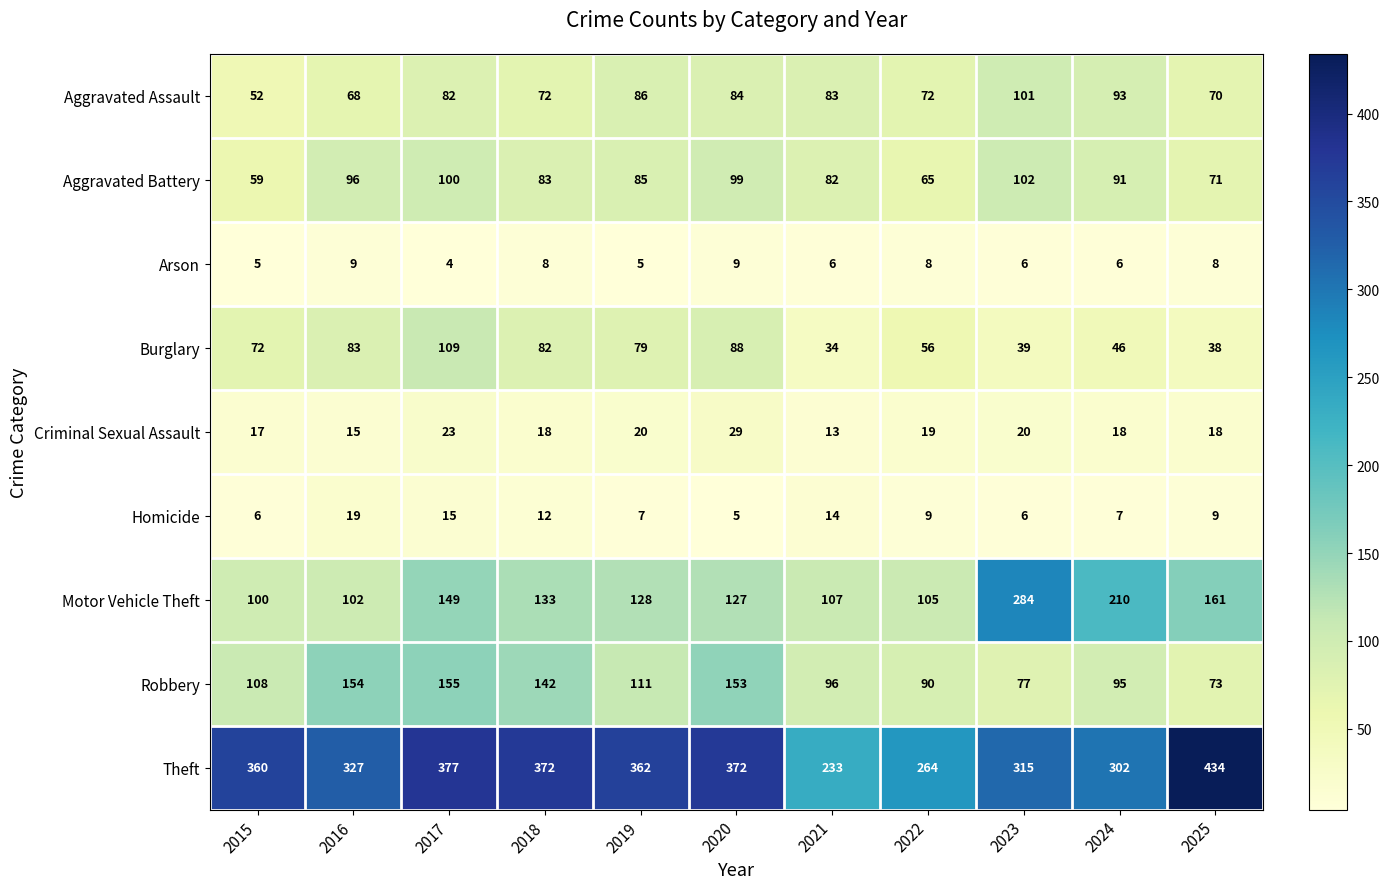

The value of Homicide at 2019 is 2. True or false?

False